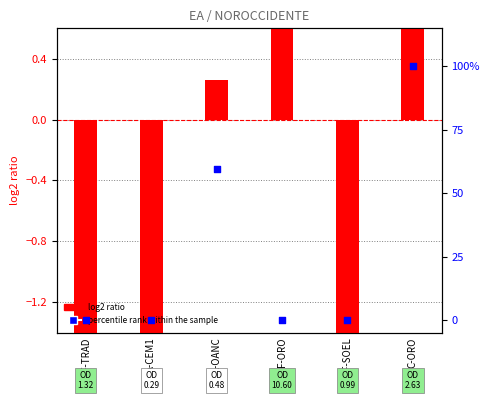

At which category is the sum across all series the highest?

C-ORO